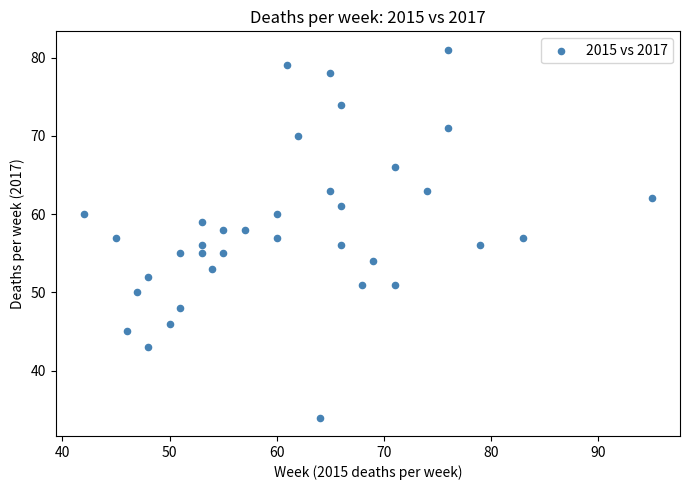

What is the range of Y values (max minus min)?

47